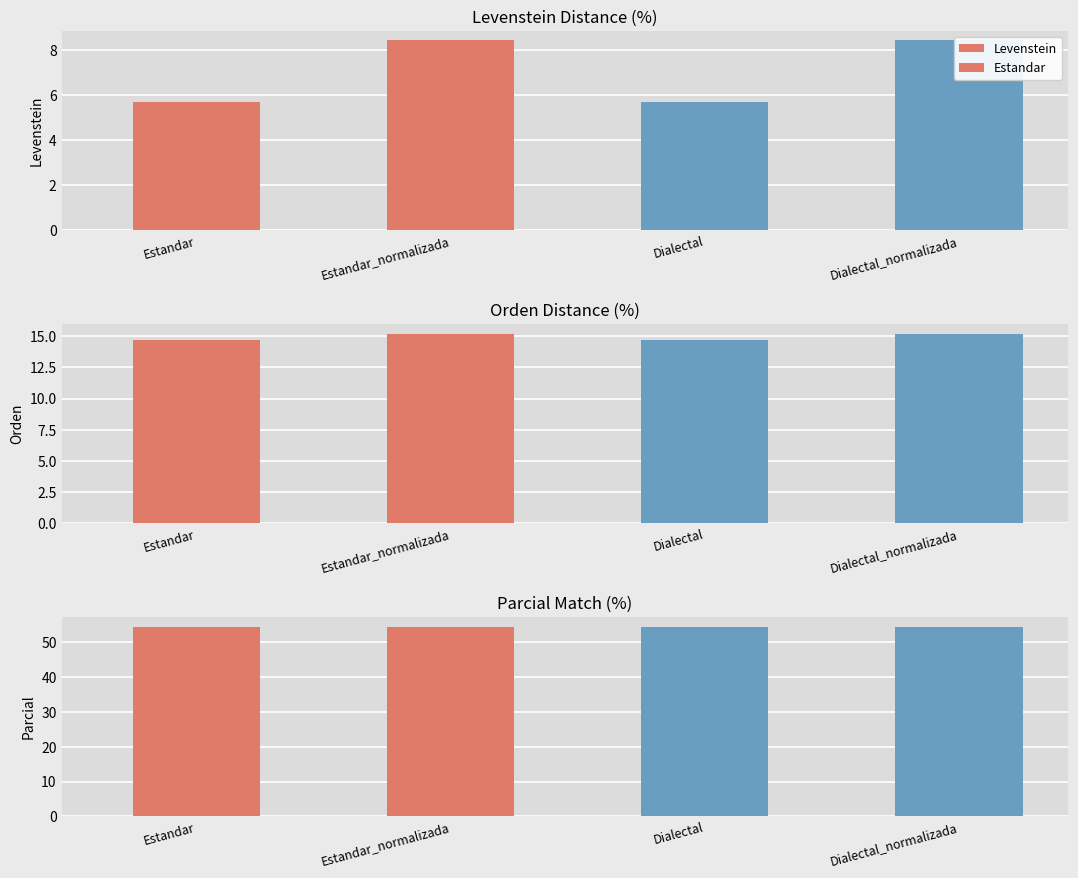

What is the value of the Levenstein bar at the 3rd from the left?

5.7